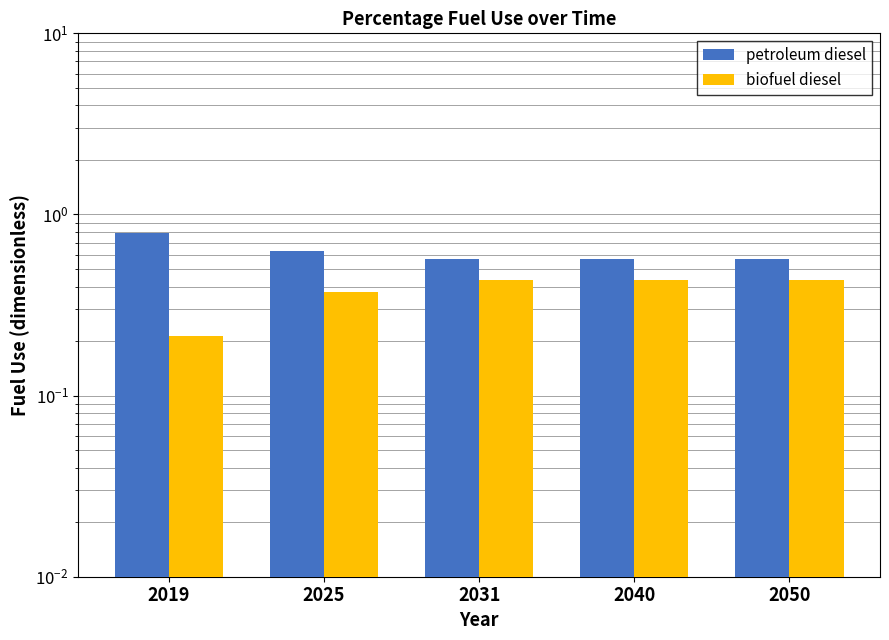

What is the sum of the biofuel diesel values at 2025 and 2040?

0.8